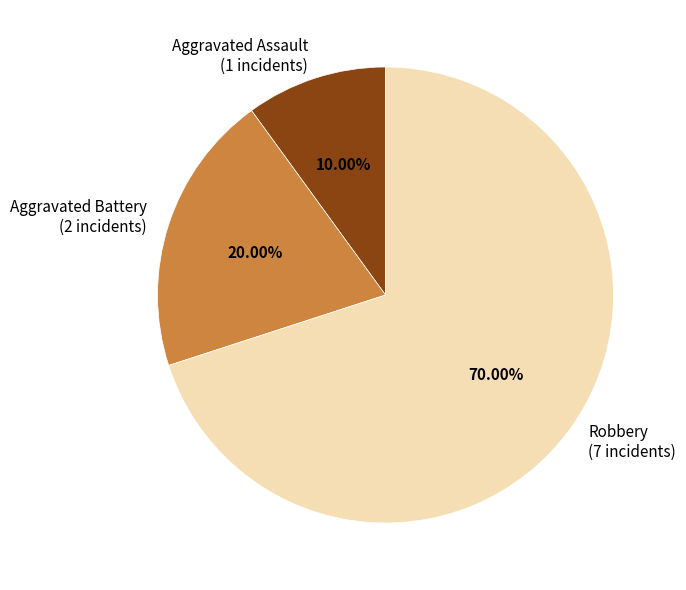

How many slices are in this pie chart?

3